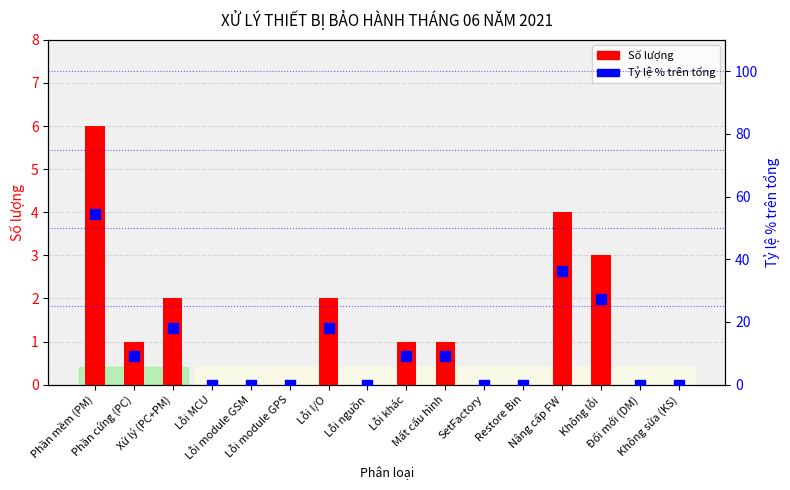

Which series reaches the minimum Y coordinate?

Số lượng